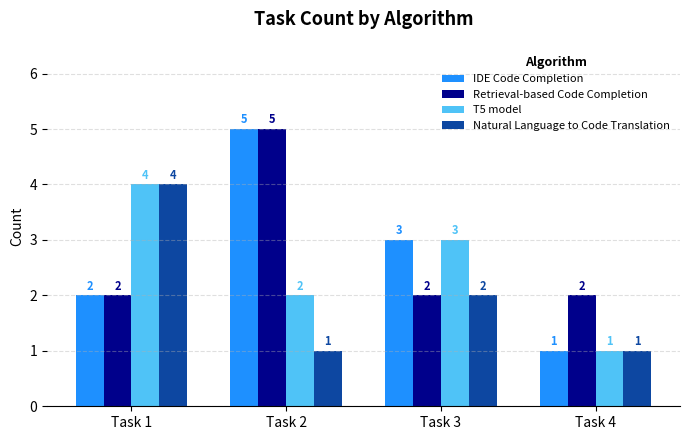

What is the highest value of the T5 model series?

4